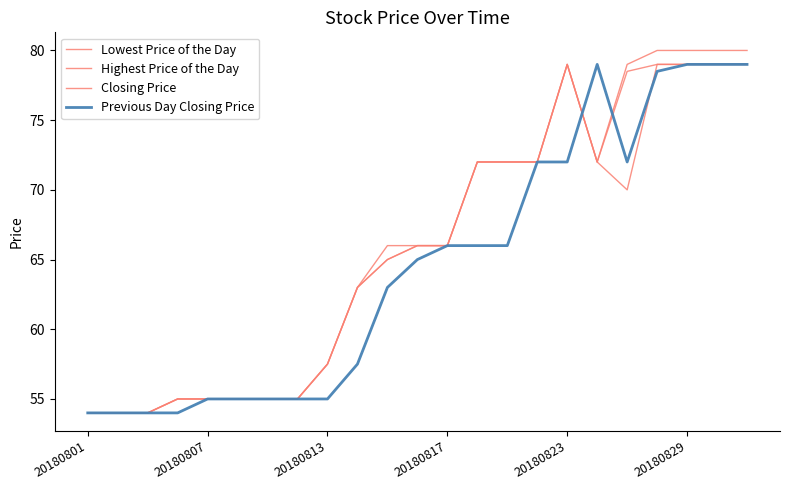

Is this an area chart (filled region under the line)?

No